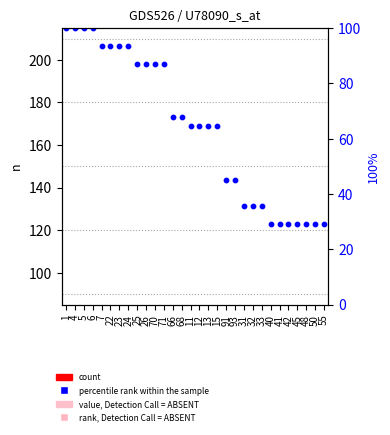

Approximately how many times larger is the value at 32 compared to 42?

1.2